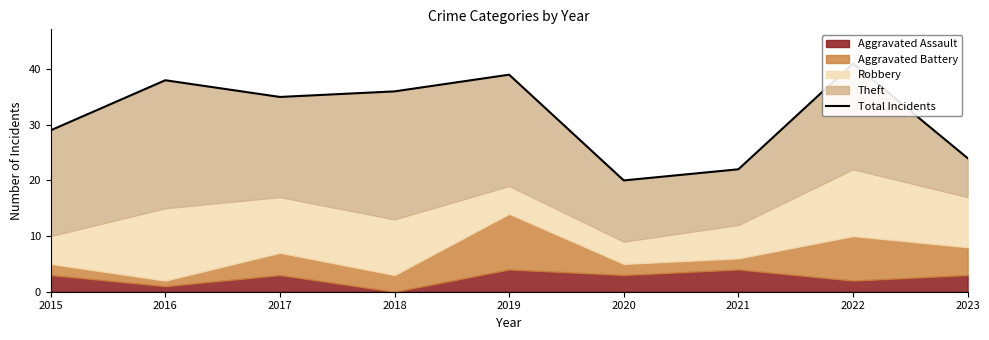

What is the maximum value shown in the chart?

41